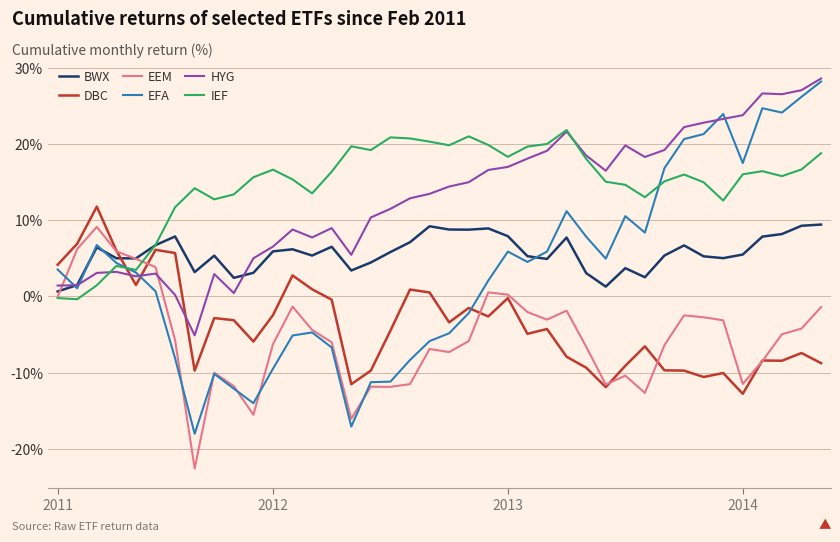

Which series ends up on top after the final intersection of BWX and DBC?

BWX